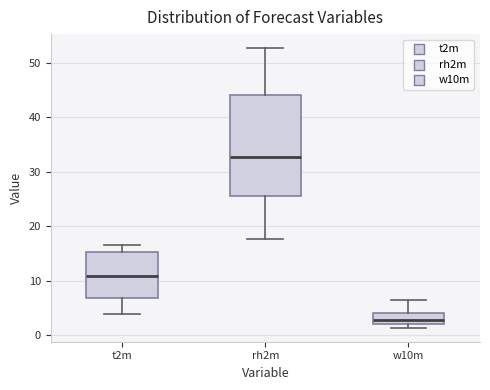

Reading left to right, read every box against the y-axis: the position of its median line, the range the box covers, and the ends of its whiskers. The values are not printed on the chart, so give them approximately, as read against the axis.

t2m: median 11, box 7 to 15, whiskers 4 to 17
rh2m: median 33, box 26 to 44, whiskers 18 to 53
w10m: median 3, box 2 to 4, whiskers 1 to 7